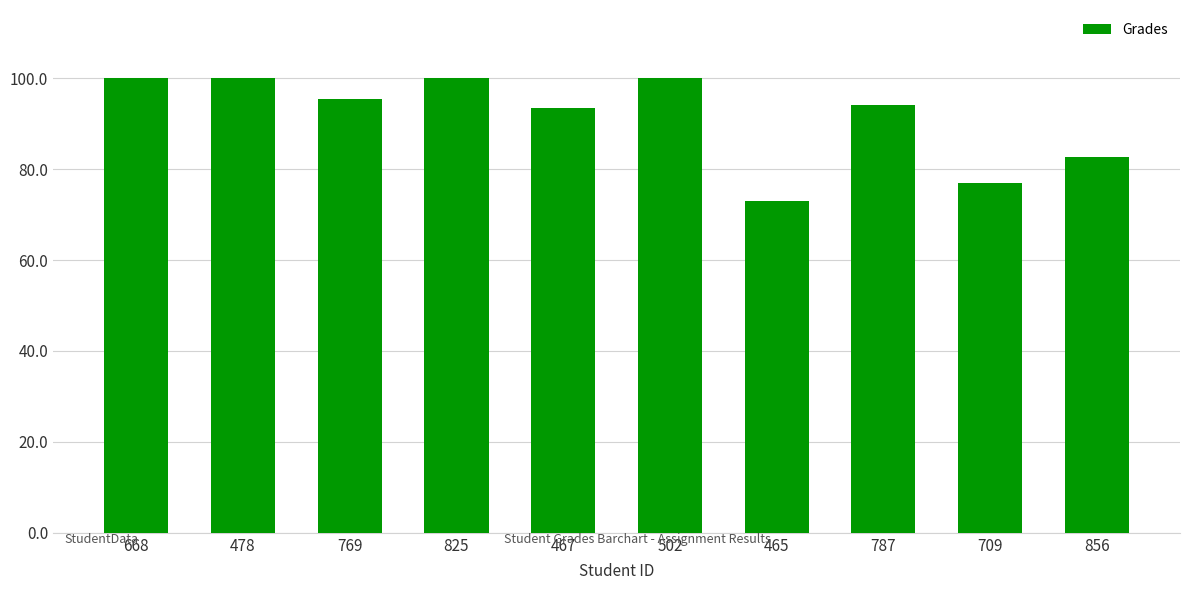

Which has a higher value, 668 or 769?

668